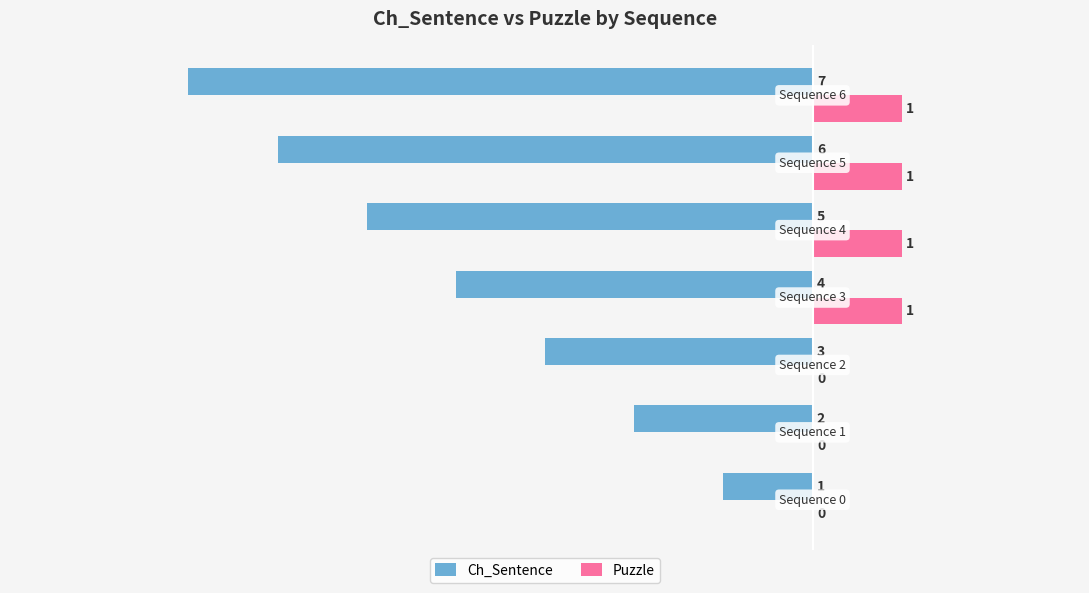

What is the sum of all Puzzle values?

4